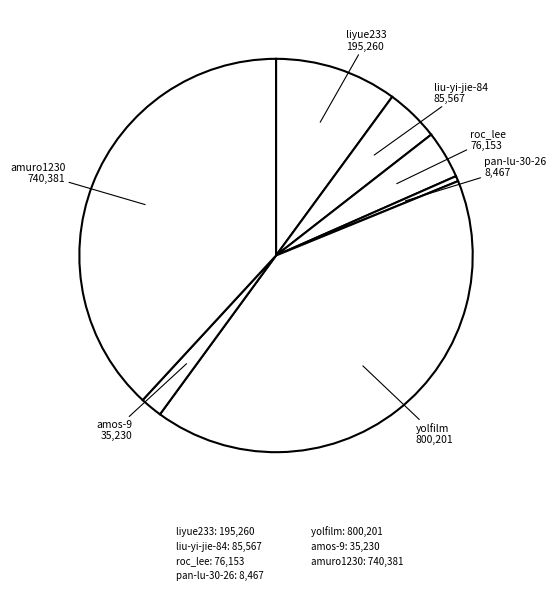

Which category has the smallest portion of the pie?

pan-lu-30-26